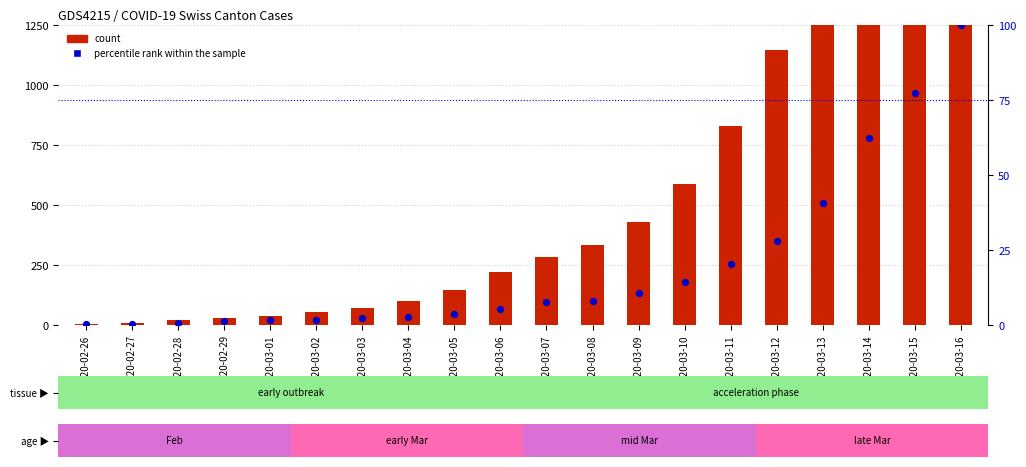

At how many categories does at least one series exceed 1191?

4